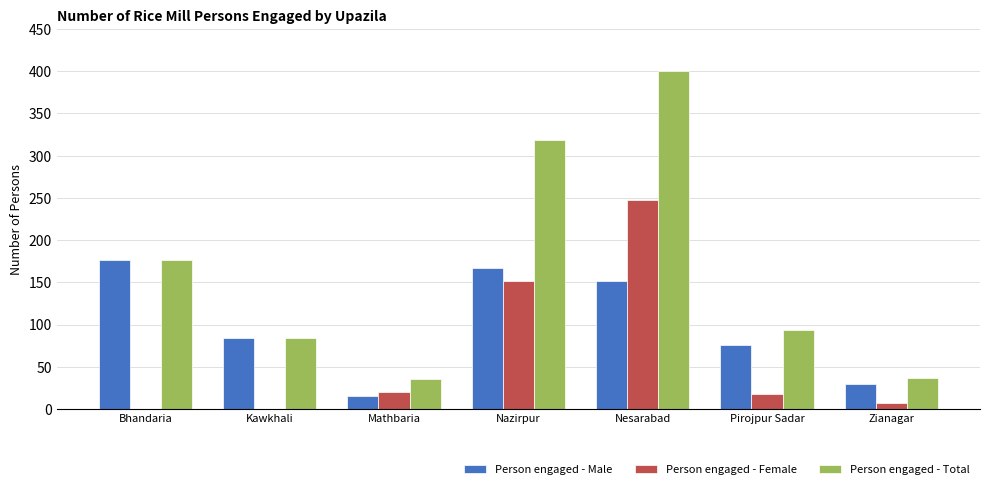

The value of Person engaged - Female at Nazirpur is 63. True or false?

False